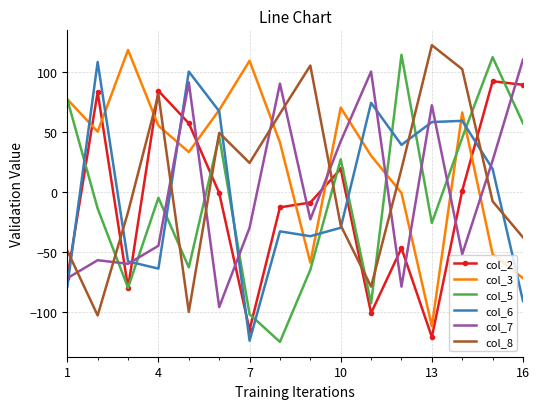

What is the minimum value for col_3?

-112